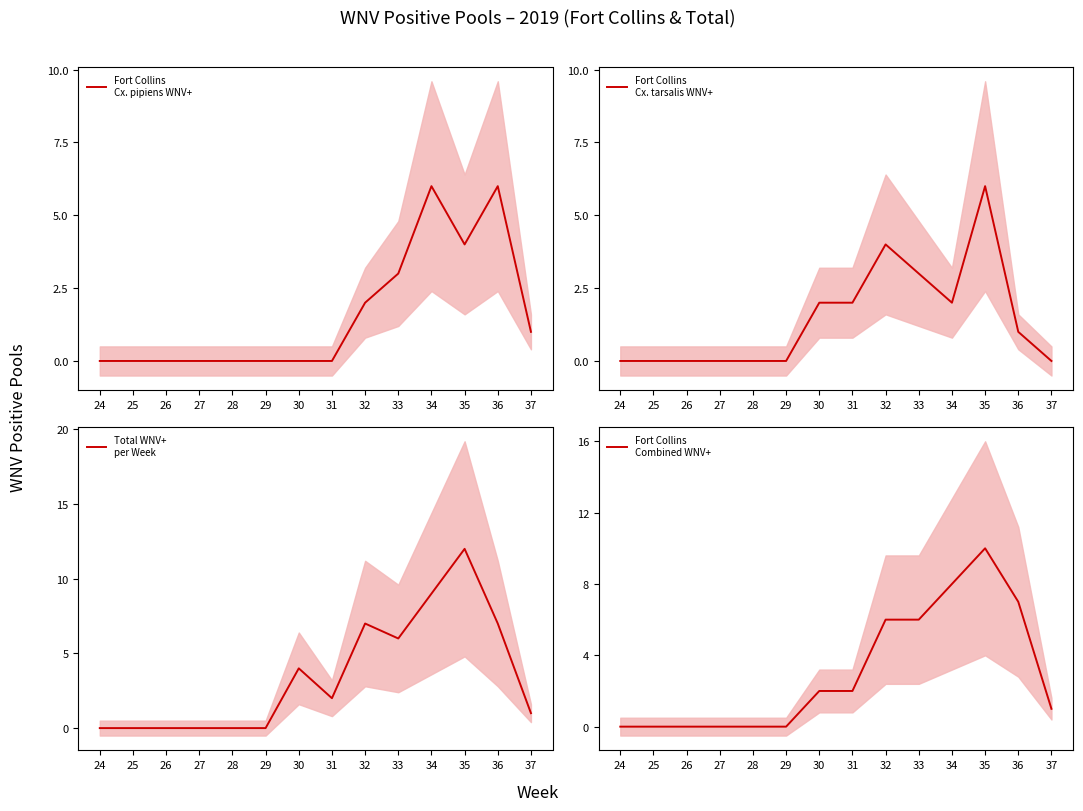

How many values in the Fort Collins
Cx. tarsalis WNV+ series are below 1?

7